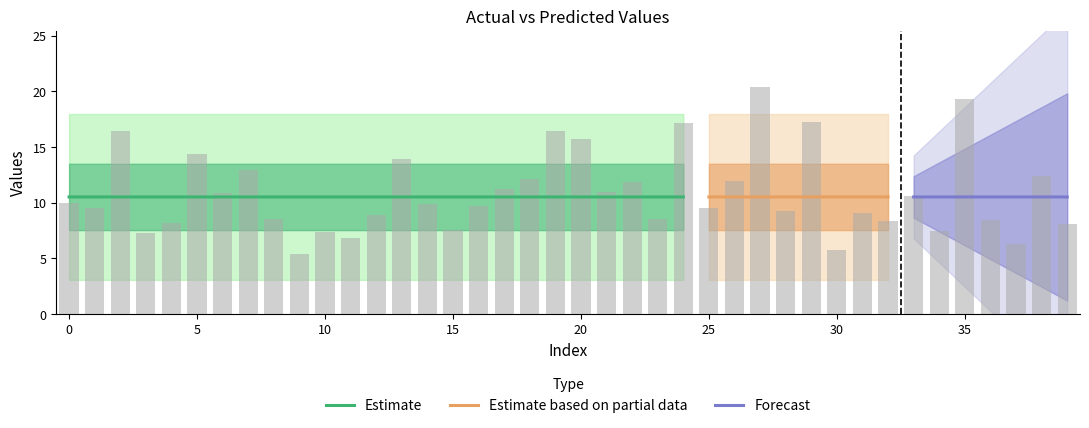

Which label corresponds to the largest value in the chart?

27